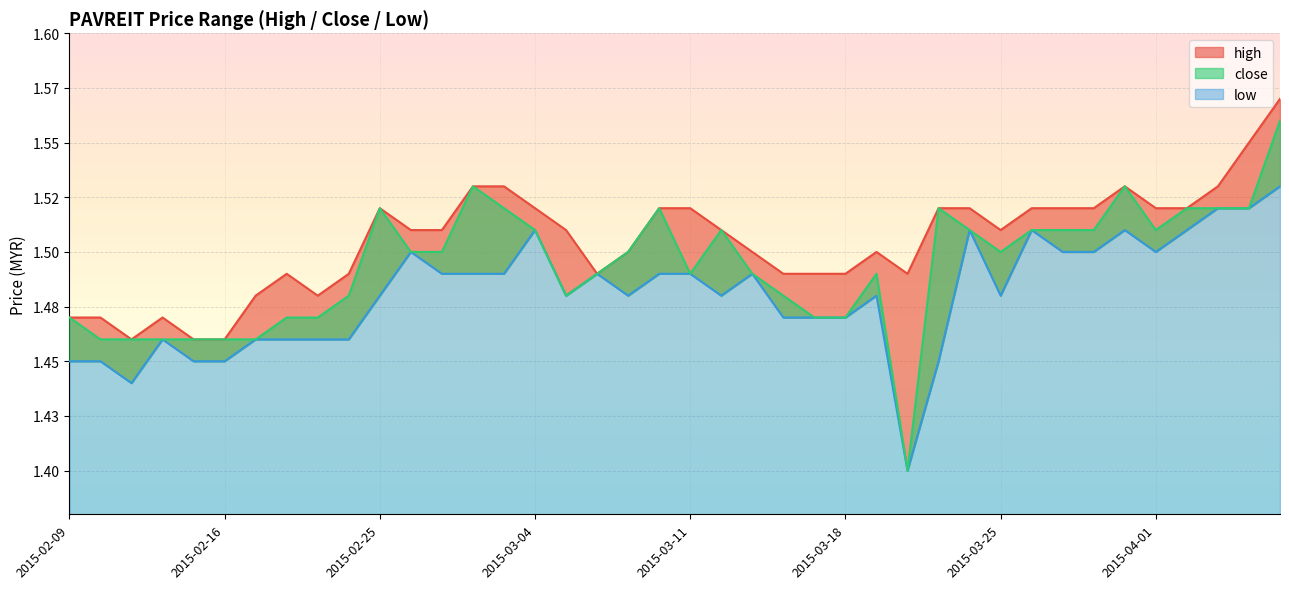

How many interior local valleys does the close series have?

5